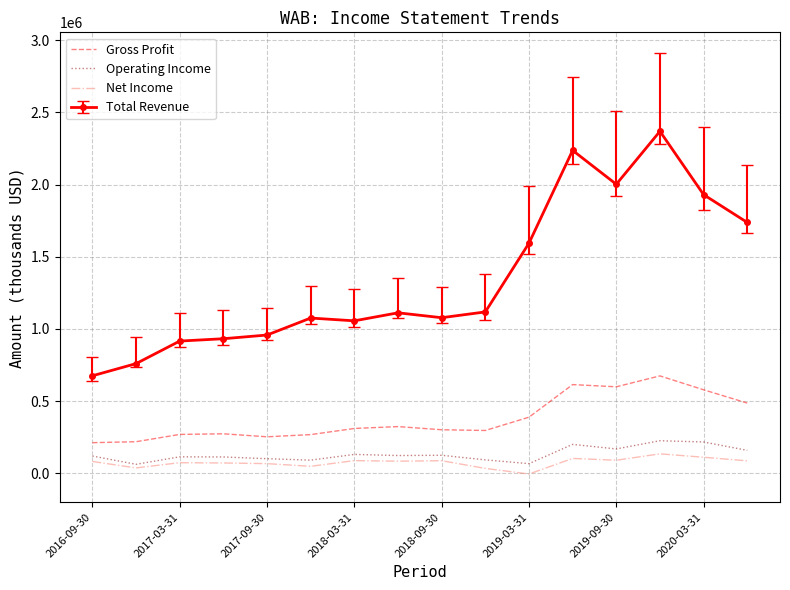

What is the maximum value shown in the chart?

2368400